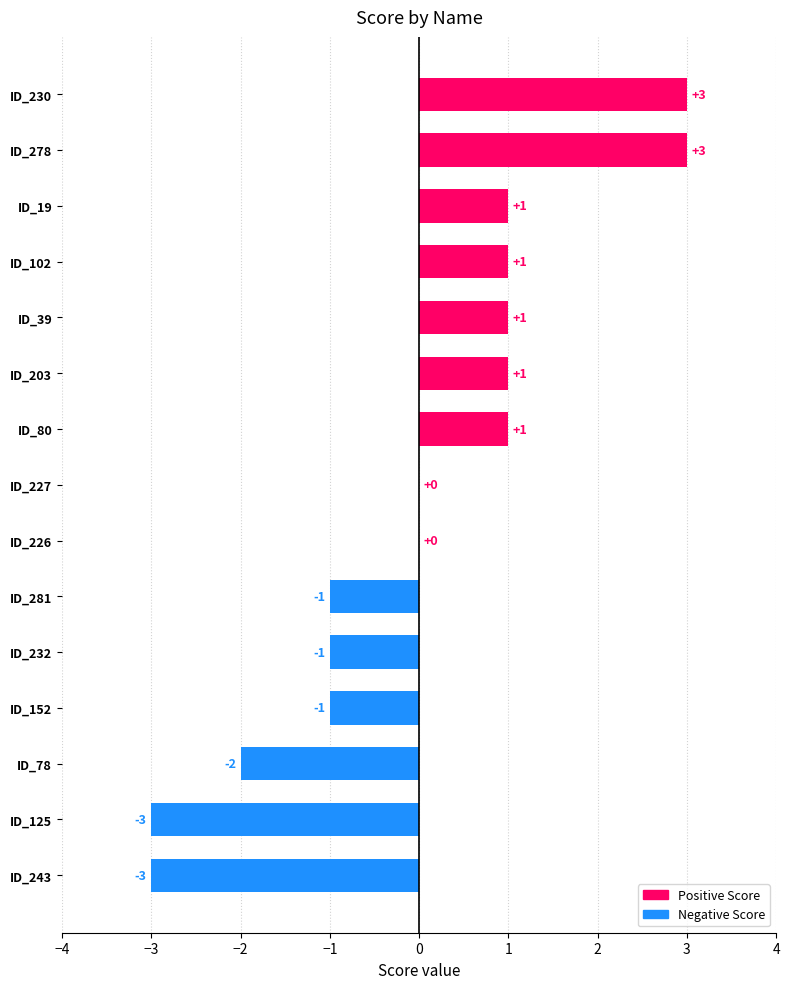

True or false: the data shows 0 at ID_232.

False